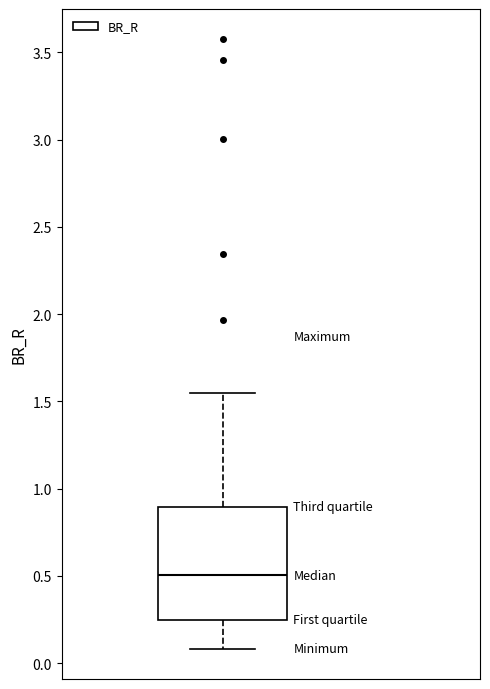

Where is the lower edge of the box on the y-axis? The values are not printed on the chart, so give them approximately, as read against the axis.

0.25